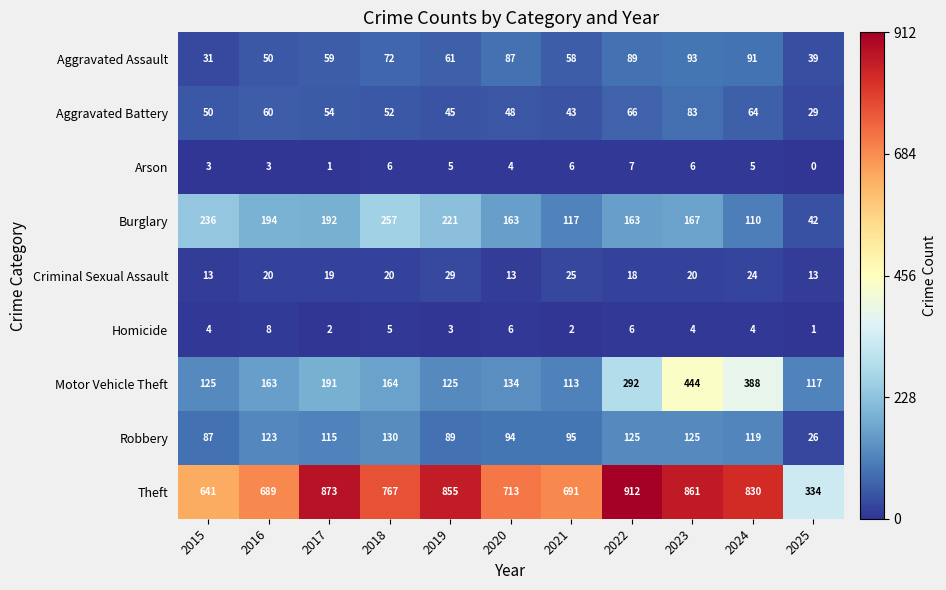

What is the difference between the Burglary values at 2015 and 2022?

73